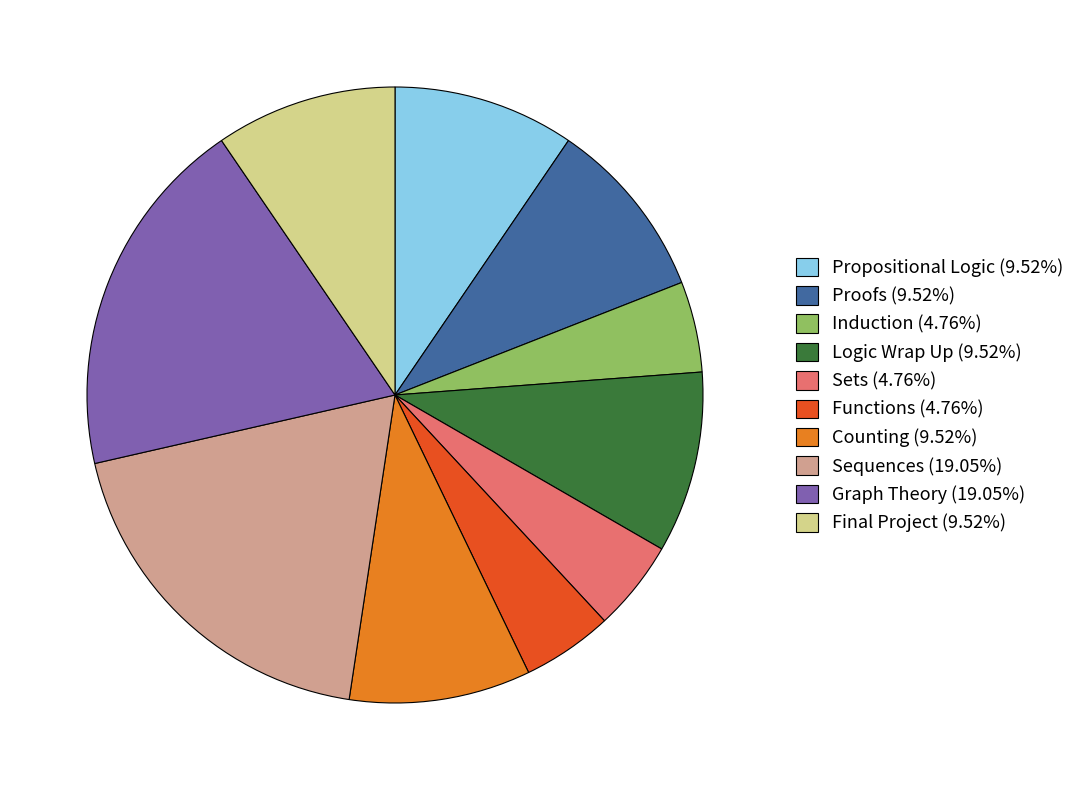

Is the sum of Sets (4.76%) and Functions (4.76%) greater than half?

No